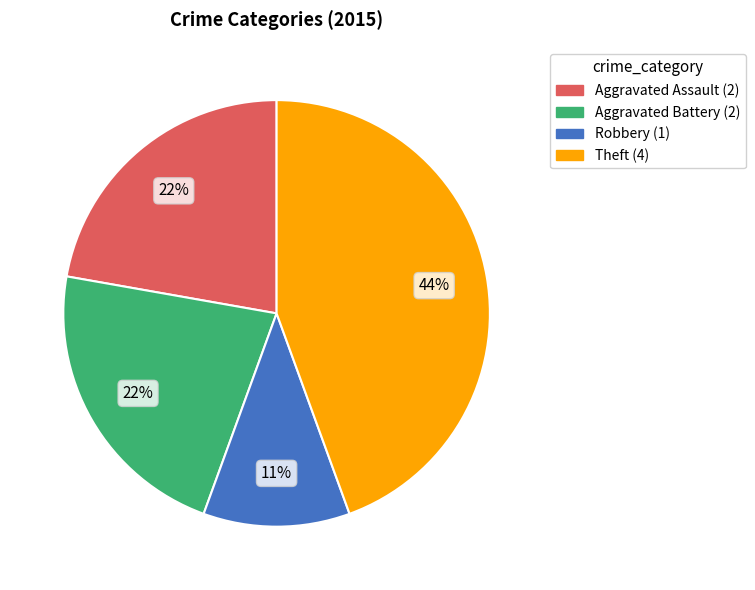

Is it true that Theft is 34% of the pie?

False